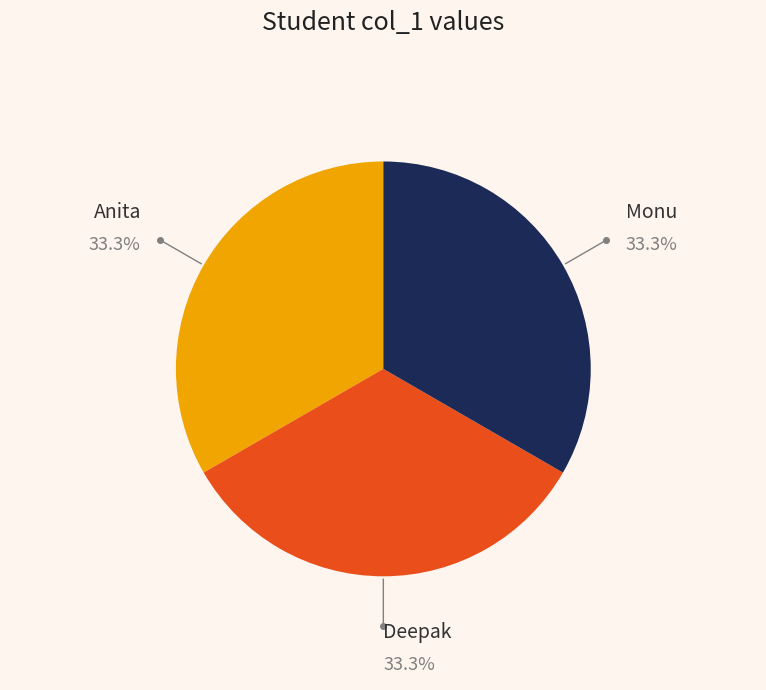

Is there a majority slice in this chart?

No